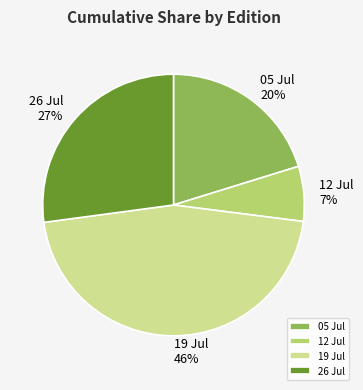

Combined, do 12 Jul and 05 Jul account for over 50%?

No